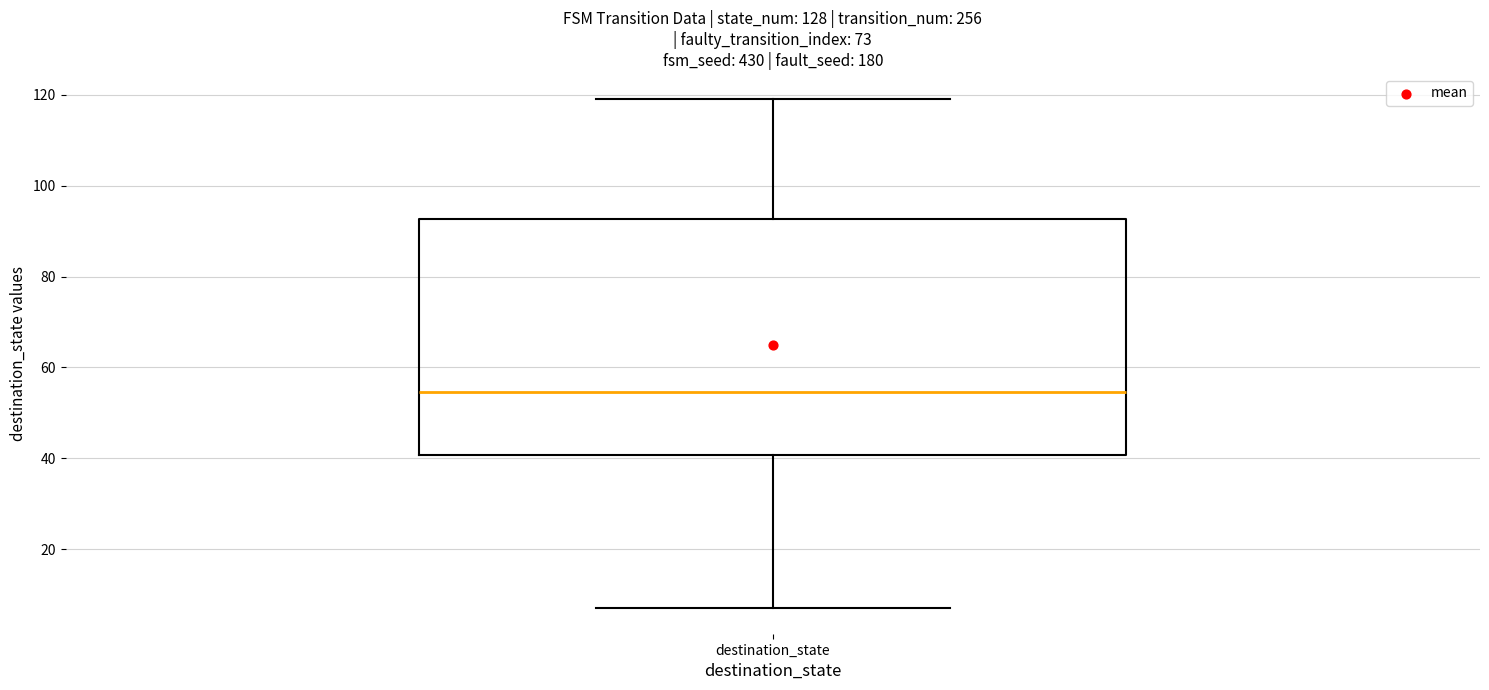

Read this box plot against the y-axis: the position of the median line, the range covered by the box, and the ends of both whiskers. The values are not printed on the chart, so give them approximately, as read against the axis.

median 54, box 40 to 92, whiskers 8 to 120